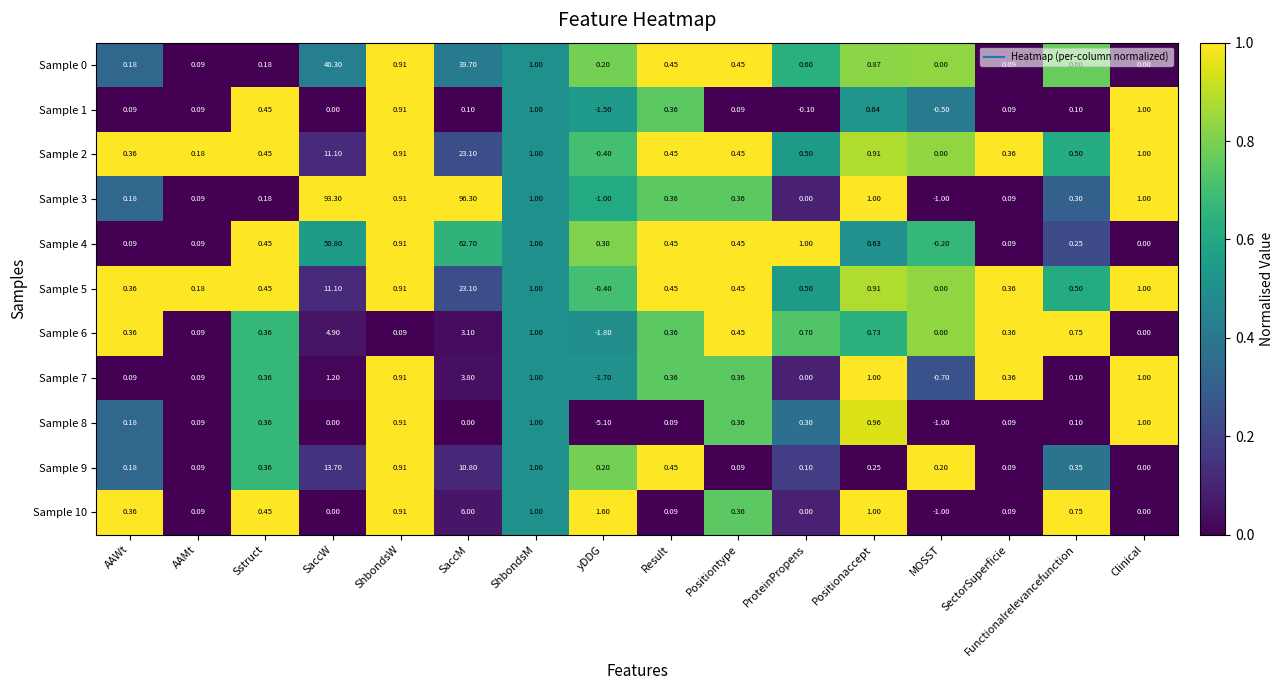

At which label does Sample 6 first exceed 0?

AAWt